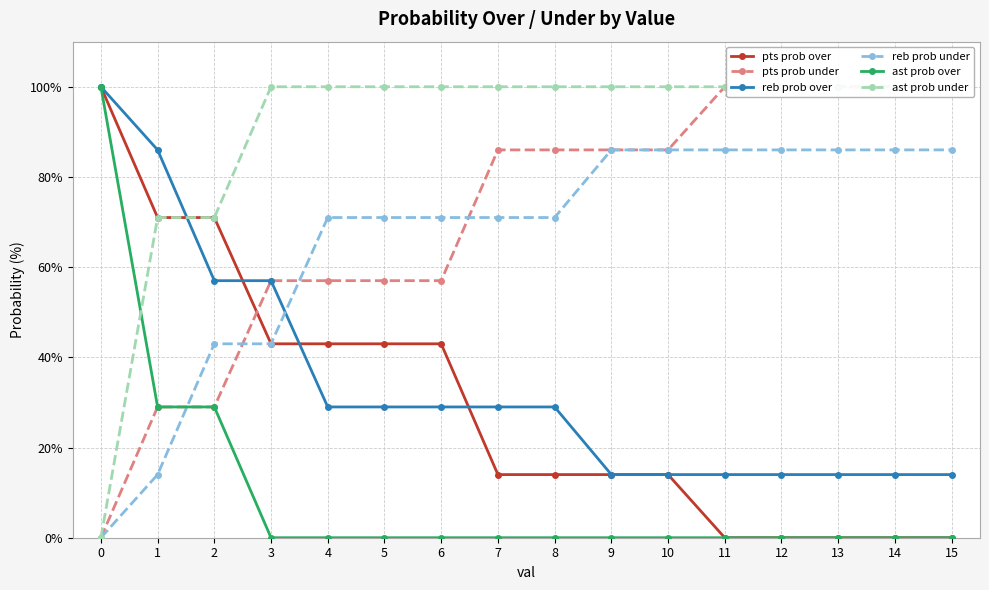

What is the maximum value shown in the chart?

100